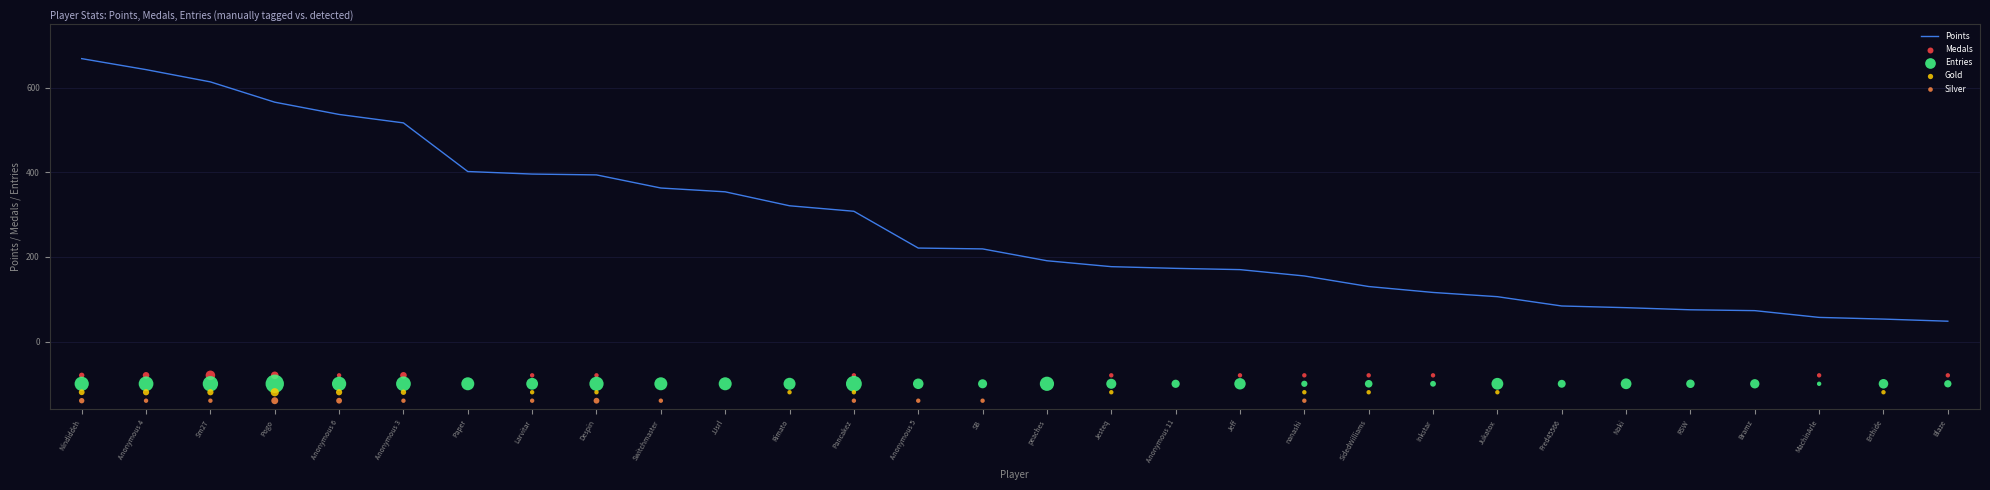

Is the value of Points at Sm27 greater than the value of Gold at Pancakez?

Yes